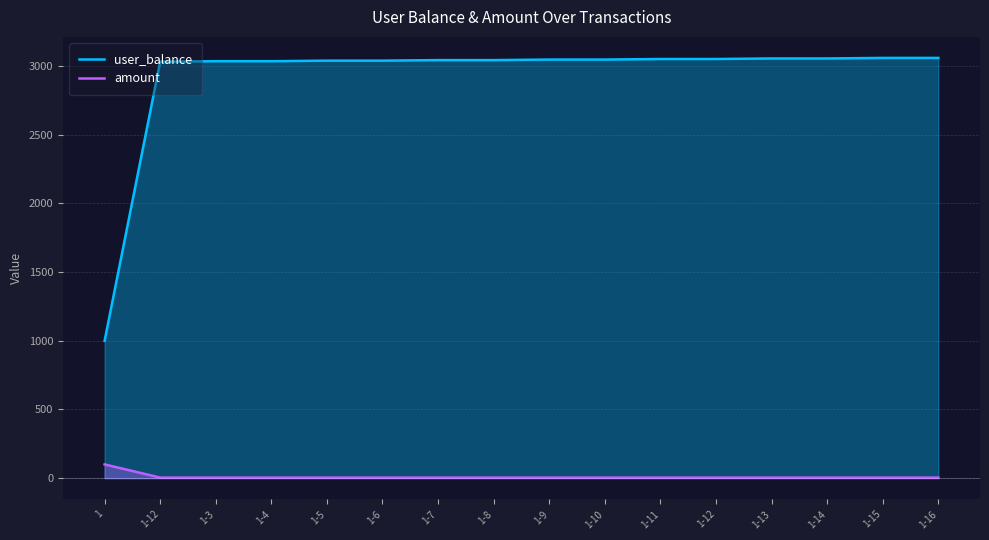

What is the average value of the amount series?

10